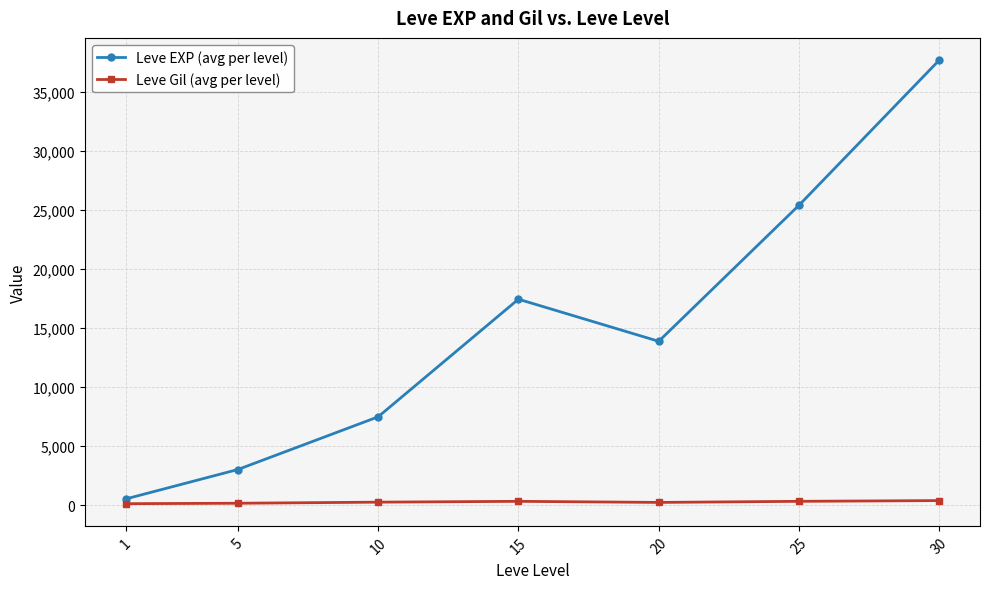

What is the sum of the Leve Gil (avg per level) values at 1 and 10?

355.5